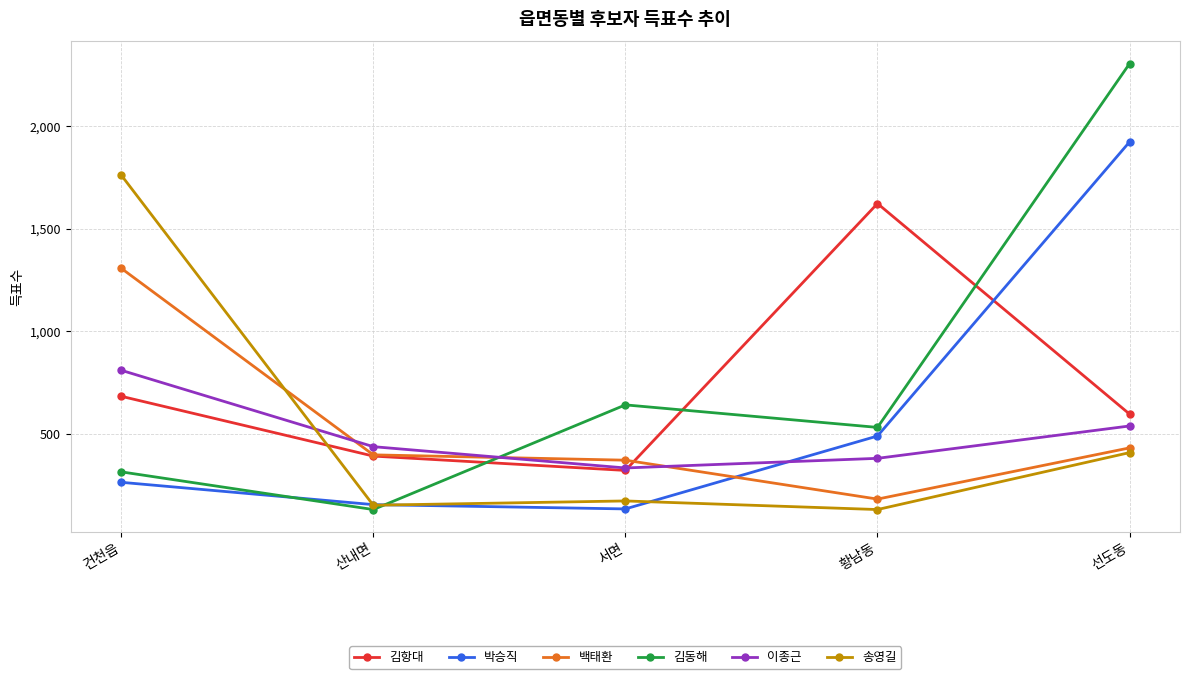

At 선도동, list the series in order from largest to smallest.

김동해, 박승직, 김항대, 이종근, 백태환, 송영길